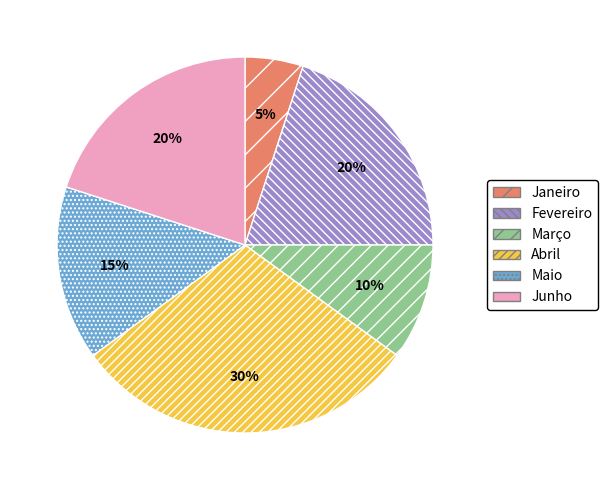

To the nearest percent, what is the average slice percentage?

17%